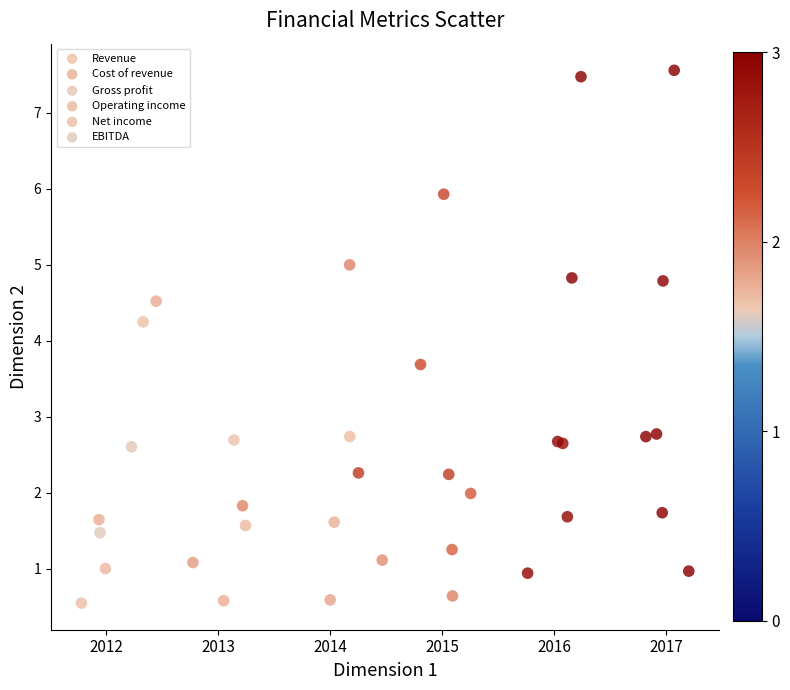

Which series has the widest spread of Y values?

Revenue